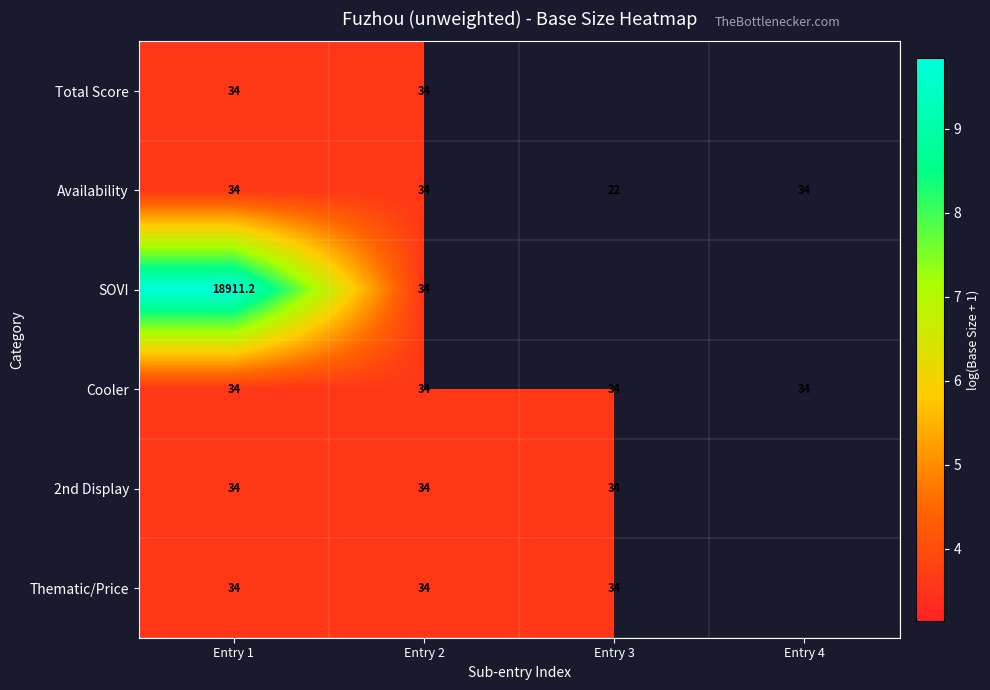

Which series changed the most between Entry 1 and Entry 2?

SOVI